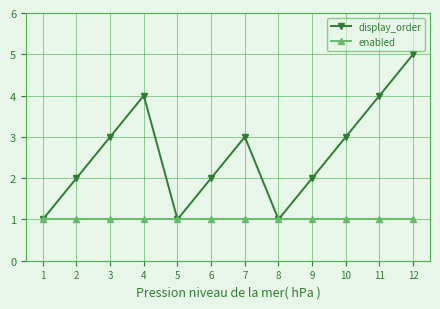

What is the value of the display_order point at the 8th from the left?

1